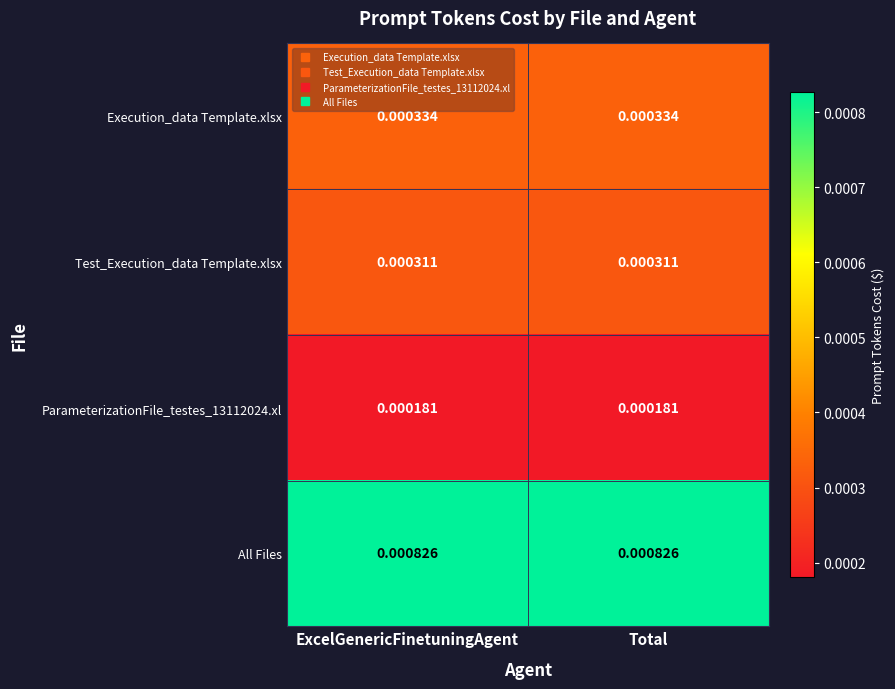

Which series has the largest total across all categories?

All Files